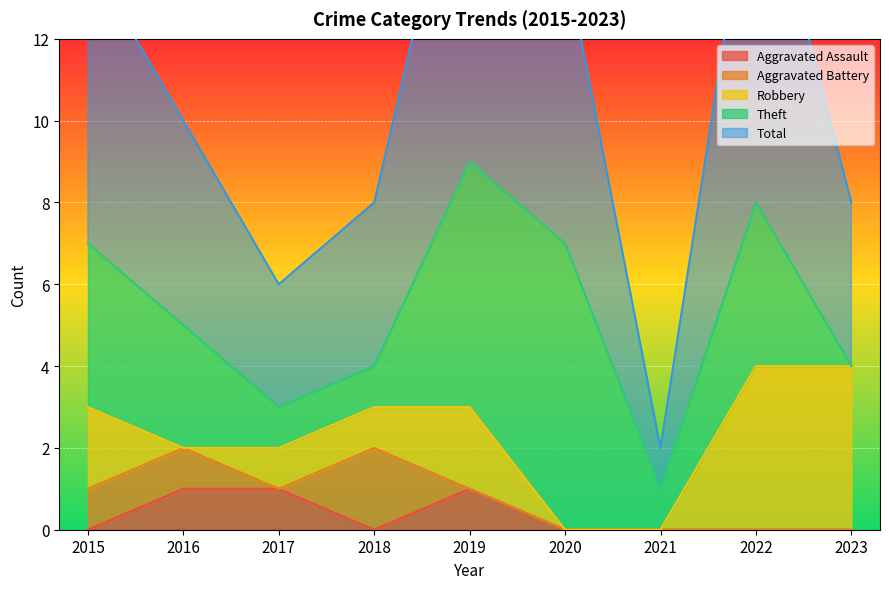

At which category is the sum across all series the highest?

2019